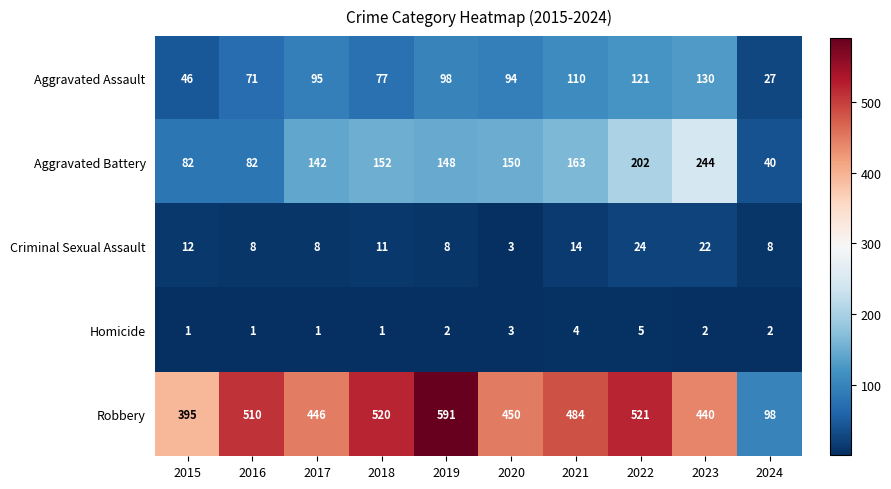

What value does the Robbery series have at 2018?

520